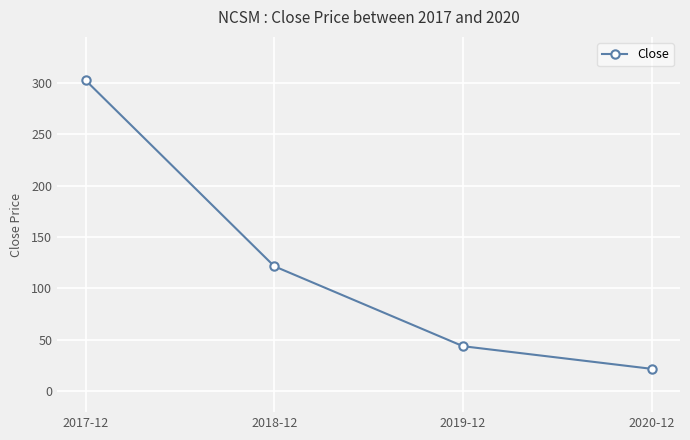

The value at 2018-12 is 121.6. True or false?

True